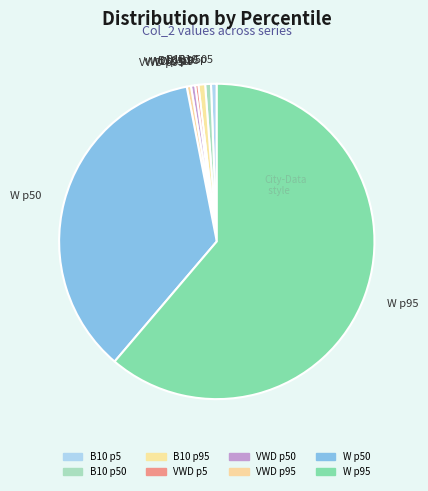

What is the largest slice in the pie chart?

W p95